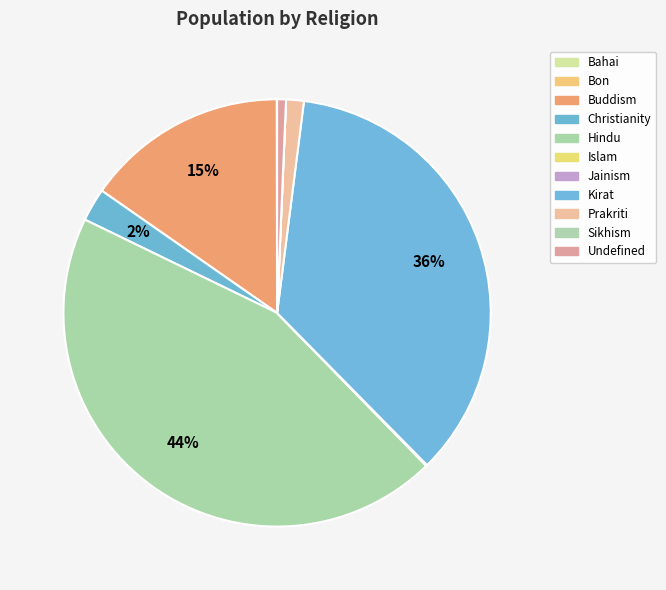

Which category has the smallest portion of the pie?

Sikhism